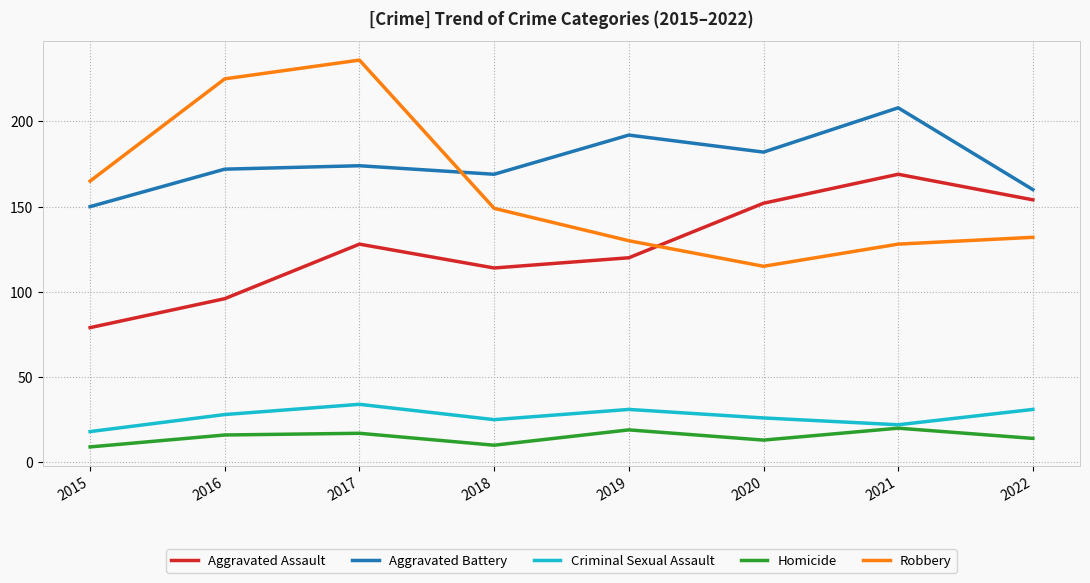

How many times do Robbery and Aggravated Battery cross each other?

1